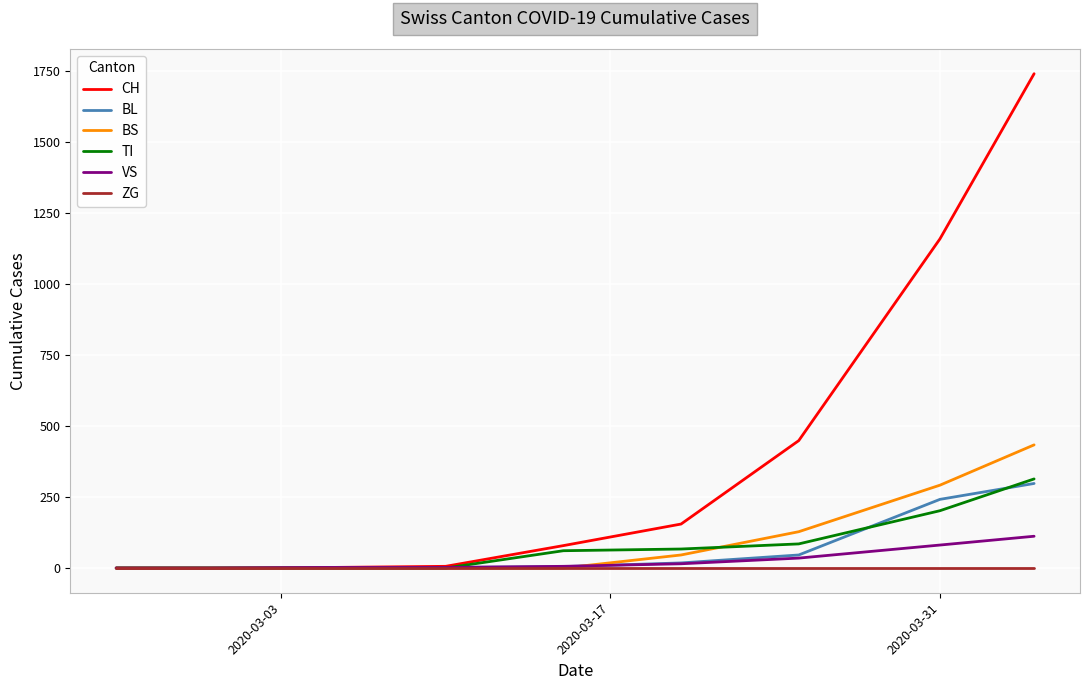

Which series has the largest total across all categories?

CH